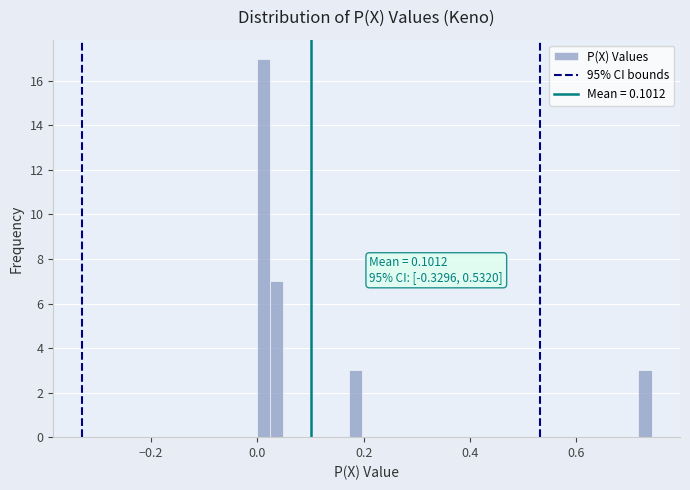

Around what value on the x-axis is the tallest bar? Give the approximate position of its centre, as read against the axis.

0.02